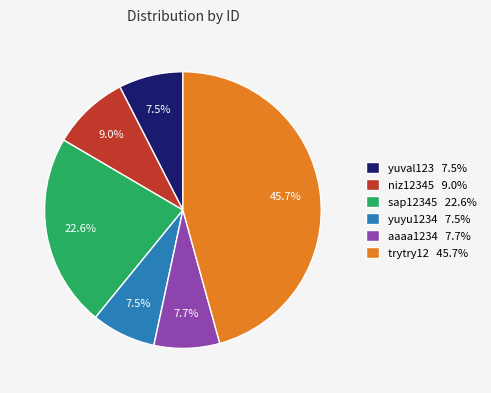

Combined, what portion of the pie is aaaa1234 7.7% and yuyu1234 7.5%?

15.2%